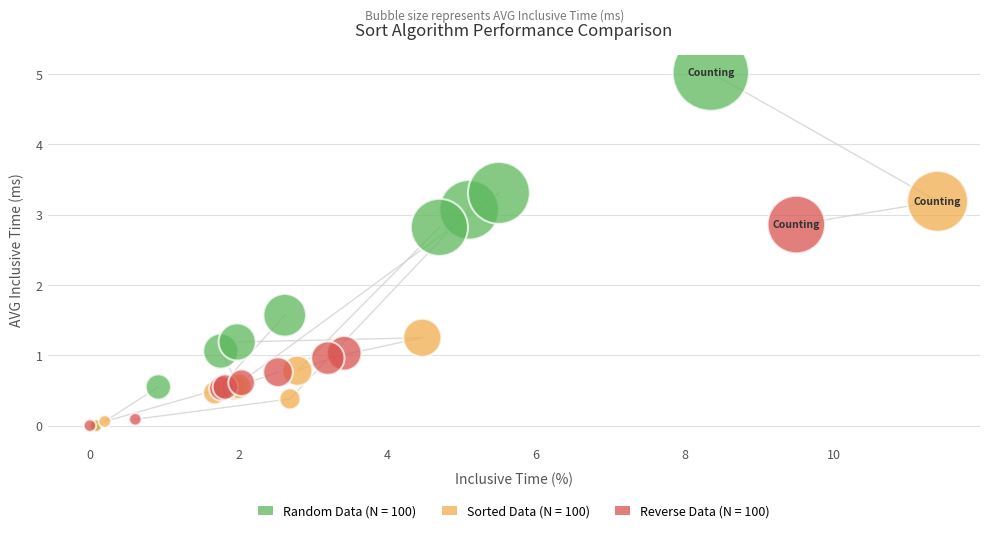

Which series has the widest spread of Y values?

Random Data (N = 100)